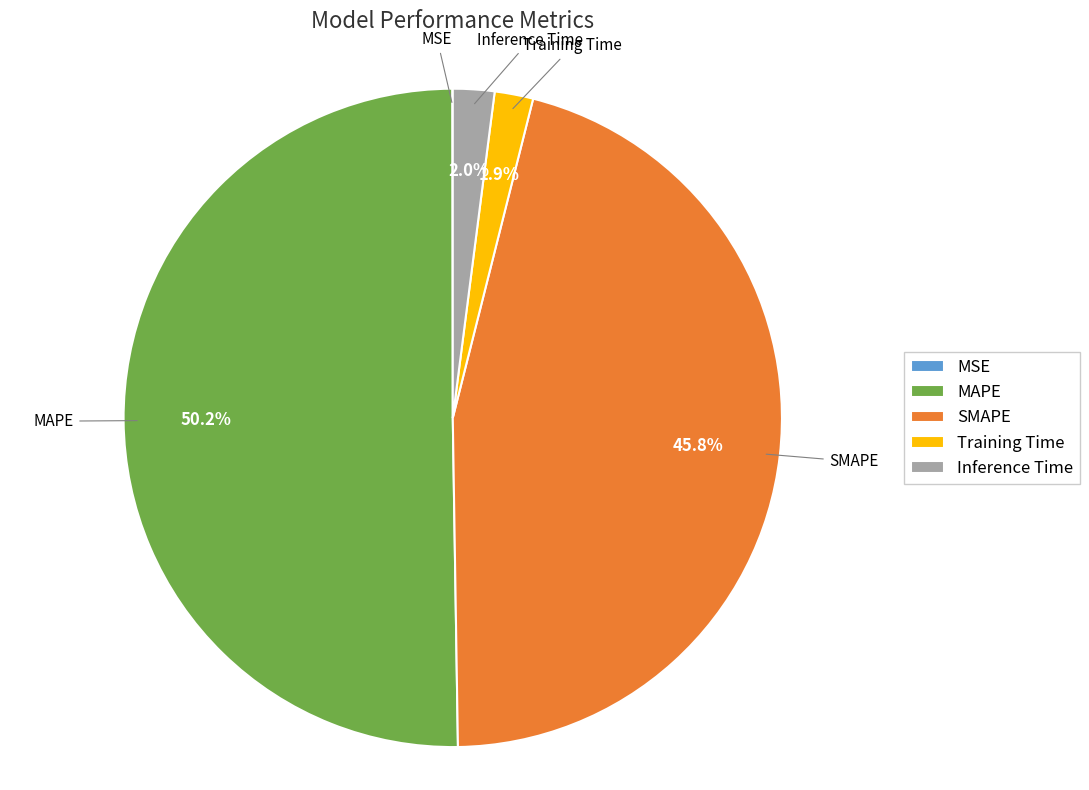

True or false: Training Time accounts for 2% of the total.

True